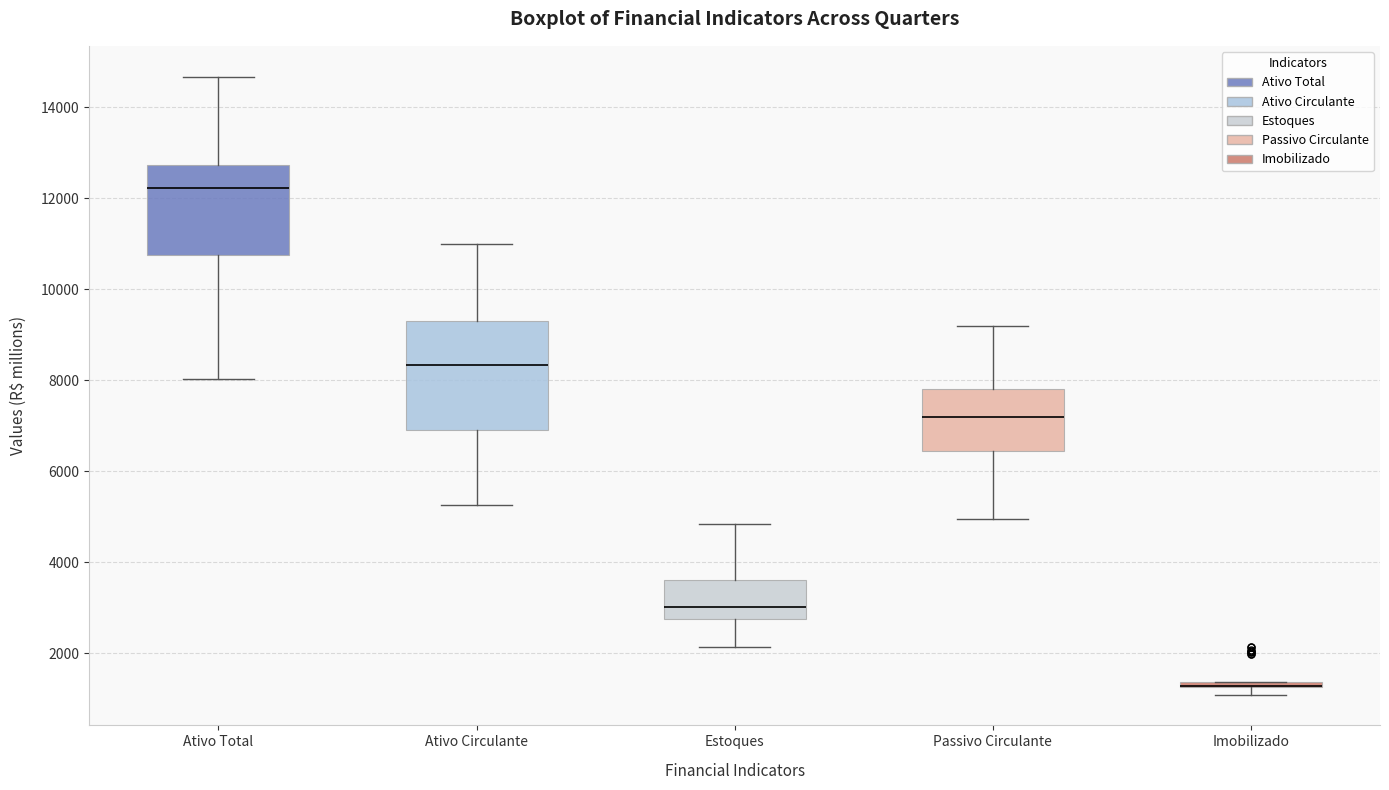

Where does the upper whisker of the box for Ativo Circulante end on the y-axis? The values are not printed on the chart, so give them approximately, as read against the axis.

11000